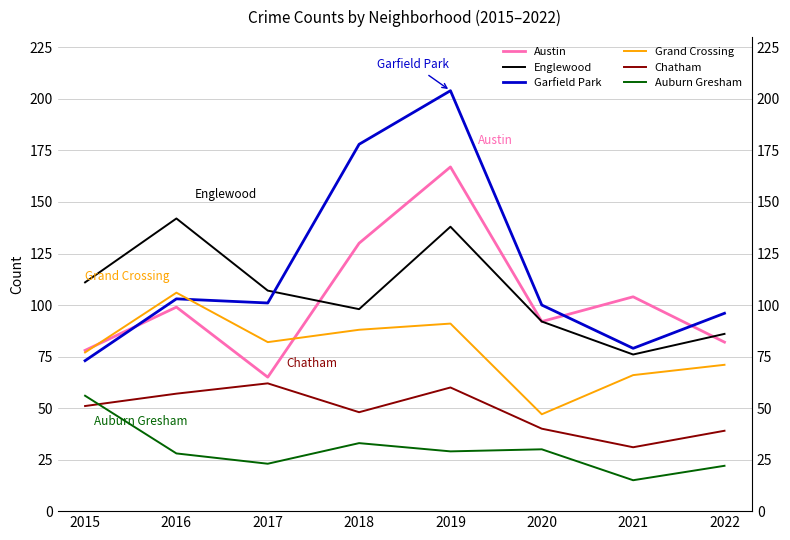

Is the value of Auburn Gresham at 2015 greater than the value of Garfield Park at 2015?

No